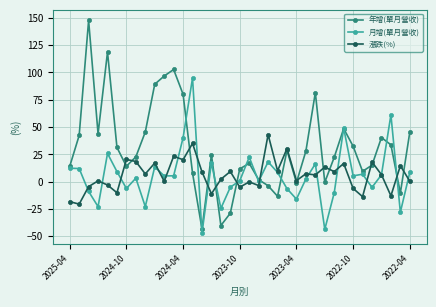

What is the value of the 年增(單月營收) point at the 32nd from the left?

9.4